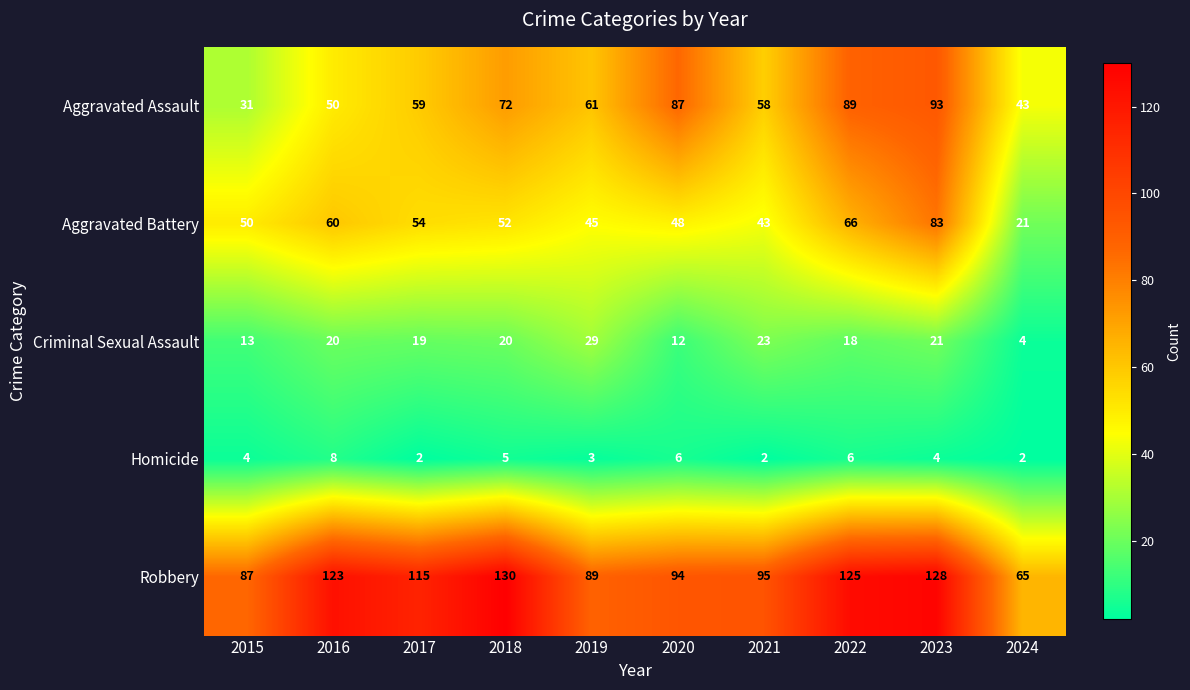

How many distinct data groups are displayed?

5